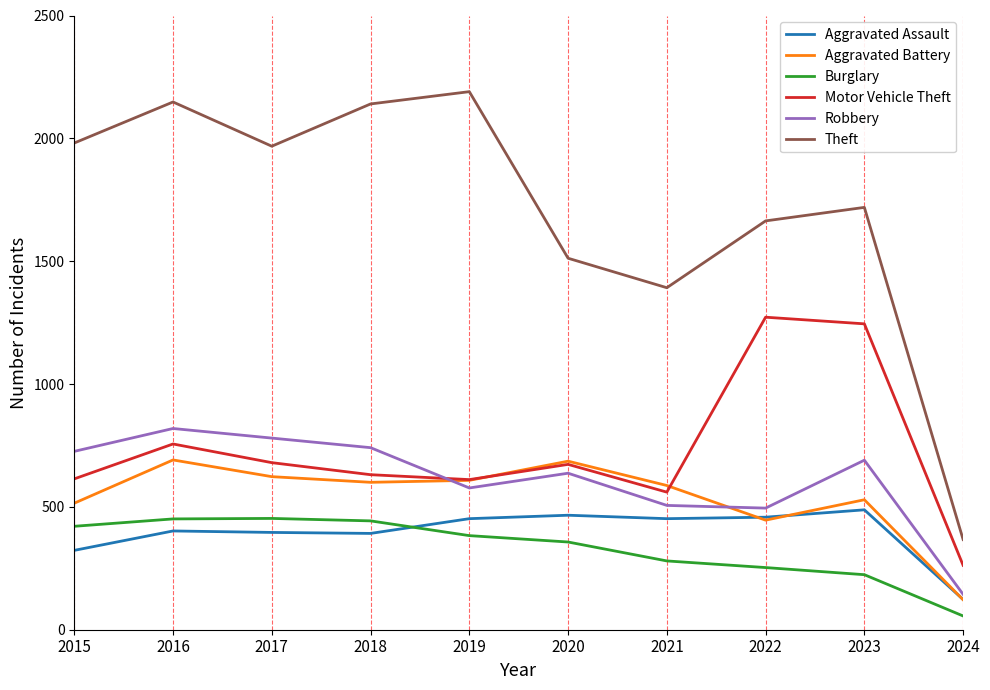

True or false: Theft and Robbery intersect in this chart.

False